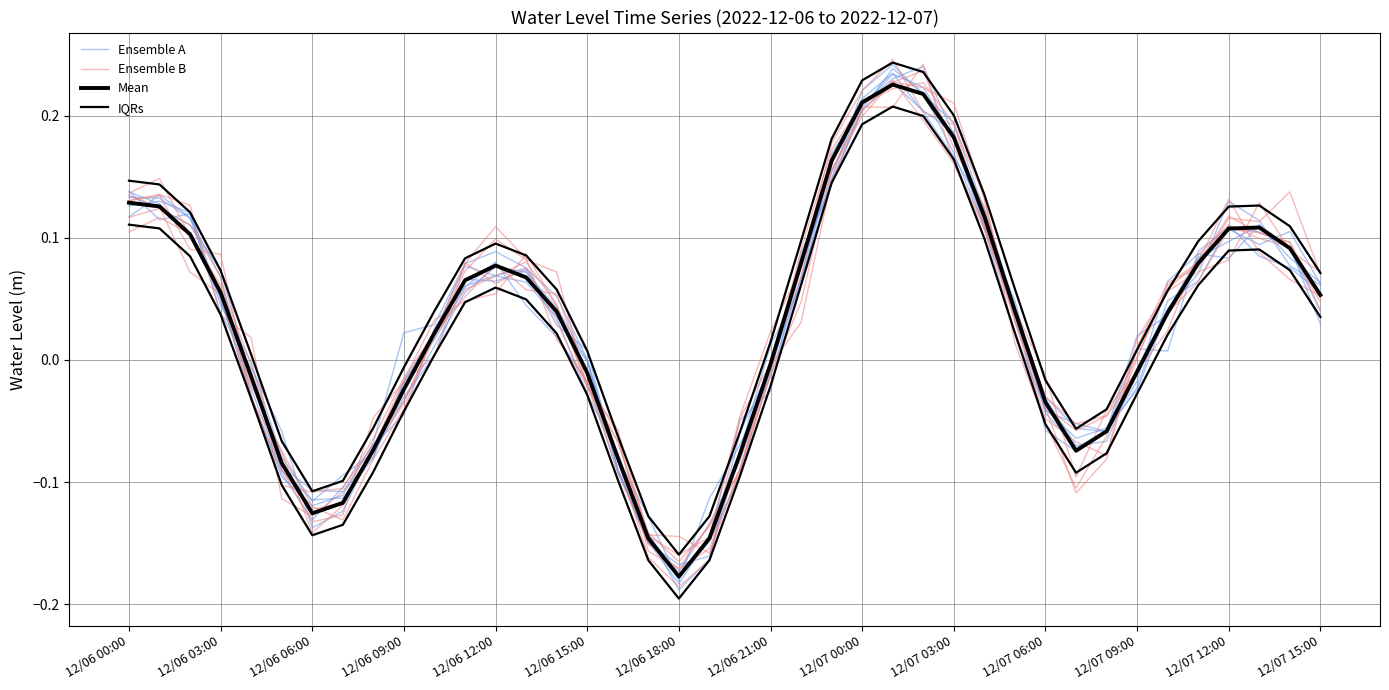

At 12/07 00:00, list the series in order from smallest to largest.

Ensemble A, Ensemble B, Mean, IQRs